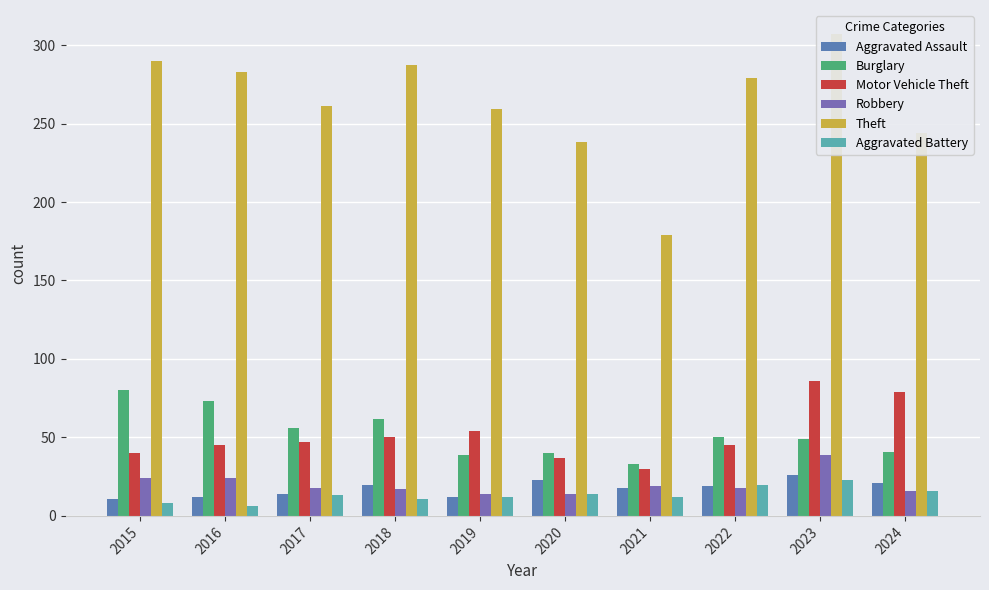

Does the chart contain stacked bars?

No